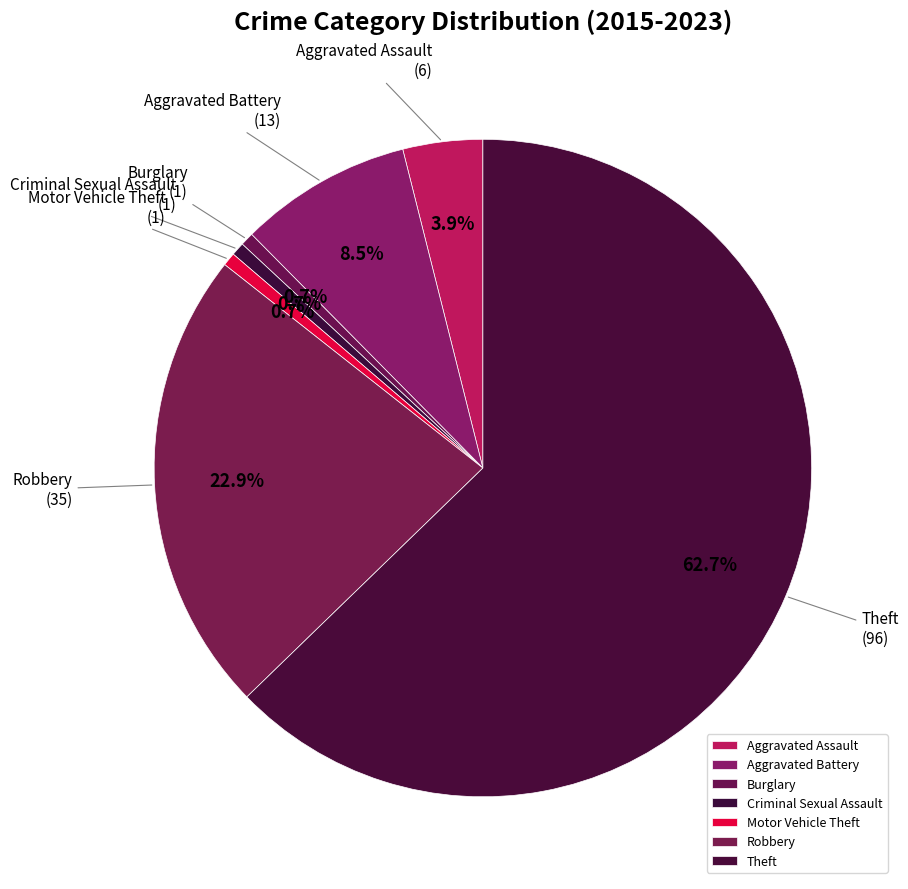

Is there a majority slice in this chart?

Yes